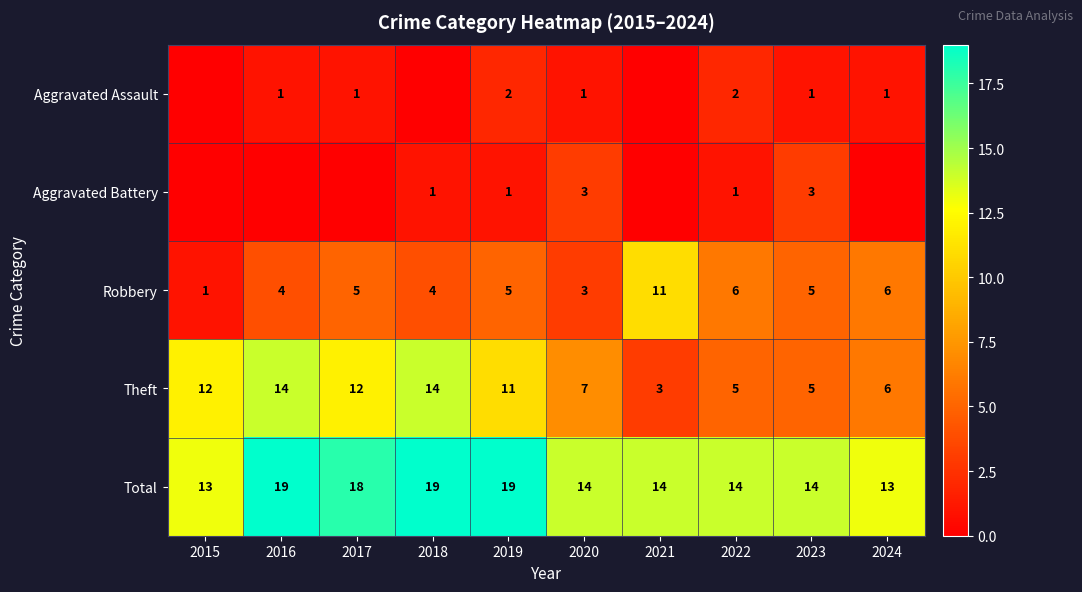

What is the maximum value for Theft?

14